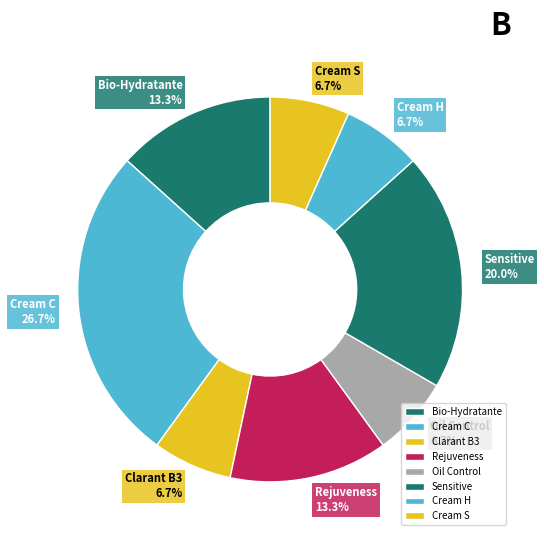

What percentage is the Clarant B3 slice, to the nearest percent?

7%